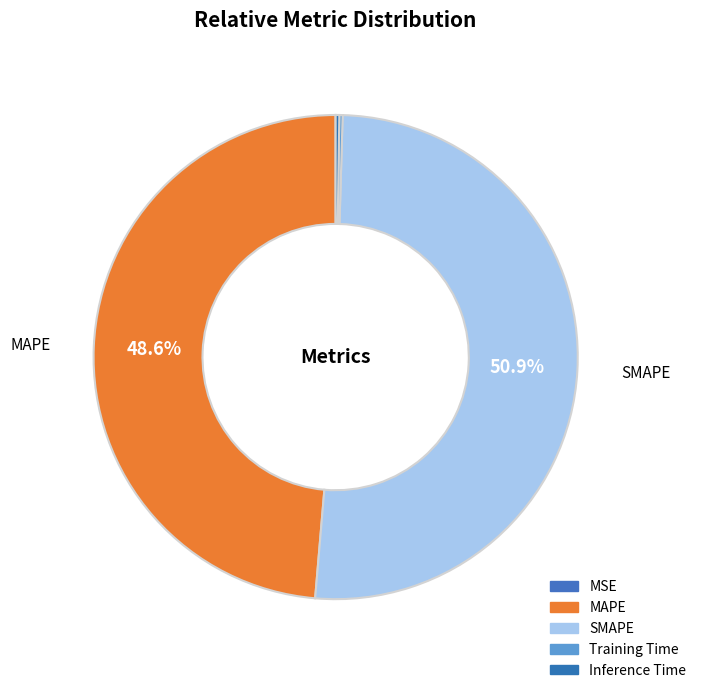

How much of the chart is everything except MAPE?

51.4%